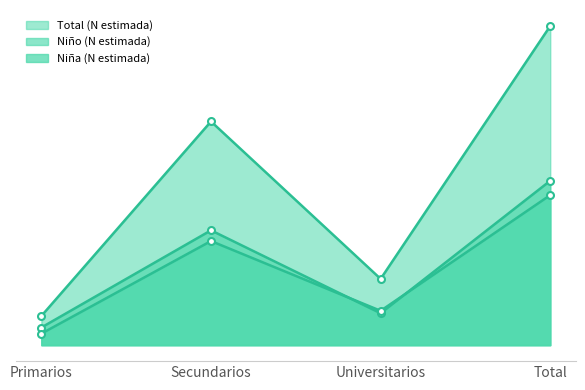

Reading left to right, transcribe all the data shown in this chart.

Niña (n muestra): Primarios=3312	Secundarios=29862	Universitarios=9856	Total=43031
Niño (n muestra): Primarios=5066	Secundarios=32931	Universitarios=9150	Total=47147
Total (N estimada): Primarios=8378	Secundarios=64146	Universitarios=19006	Total=91531